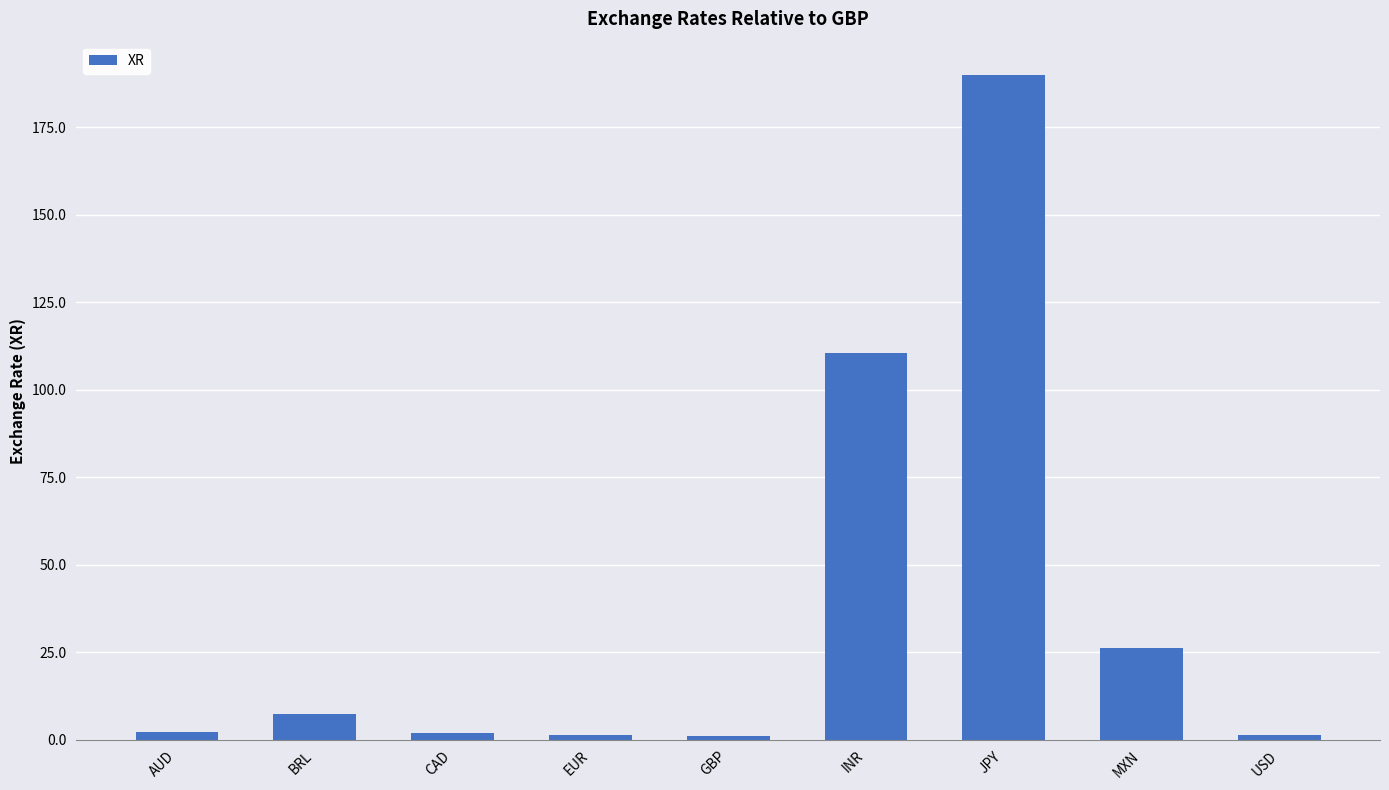

At which category does the chart reach its peak across all series?

JPY